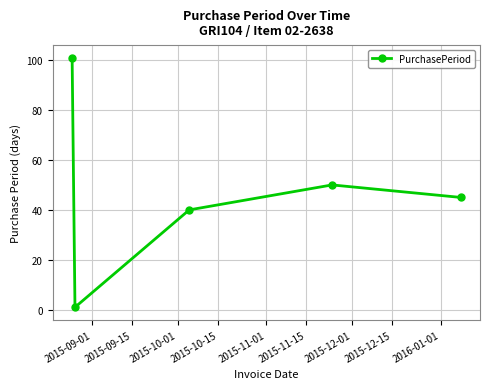

What is the difference between the second highest and minimum values?

49